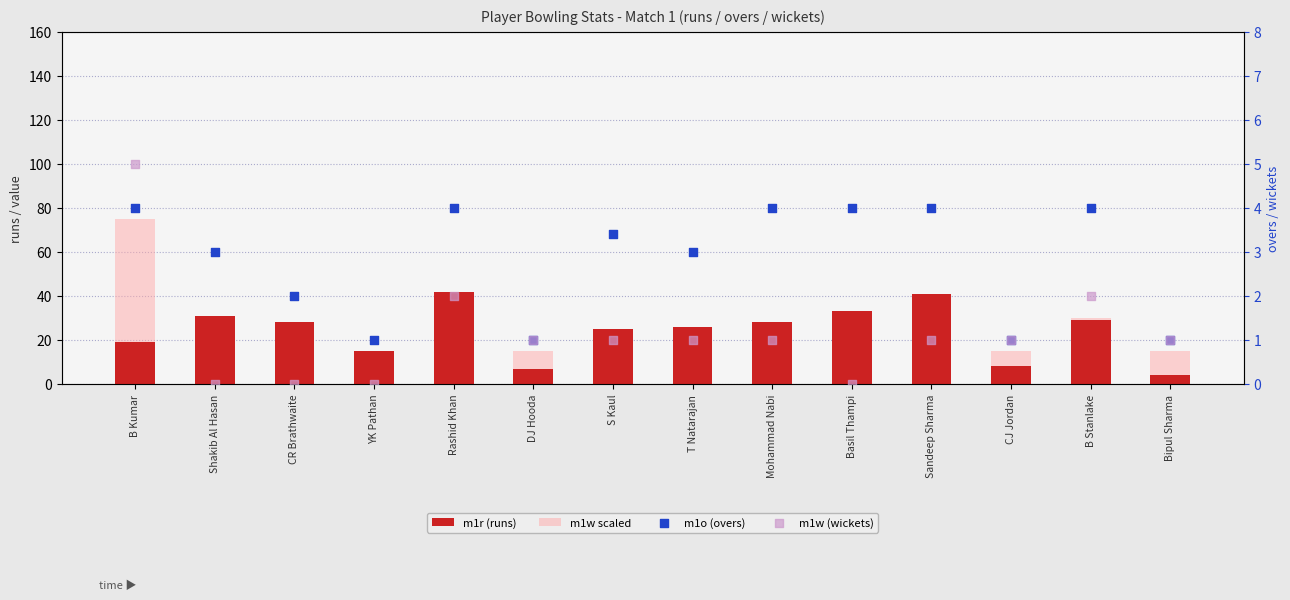

What is the total value across all series at Mohammad Nabi?

48.0